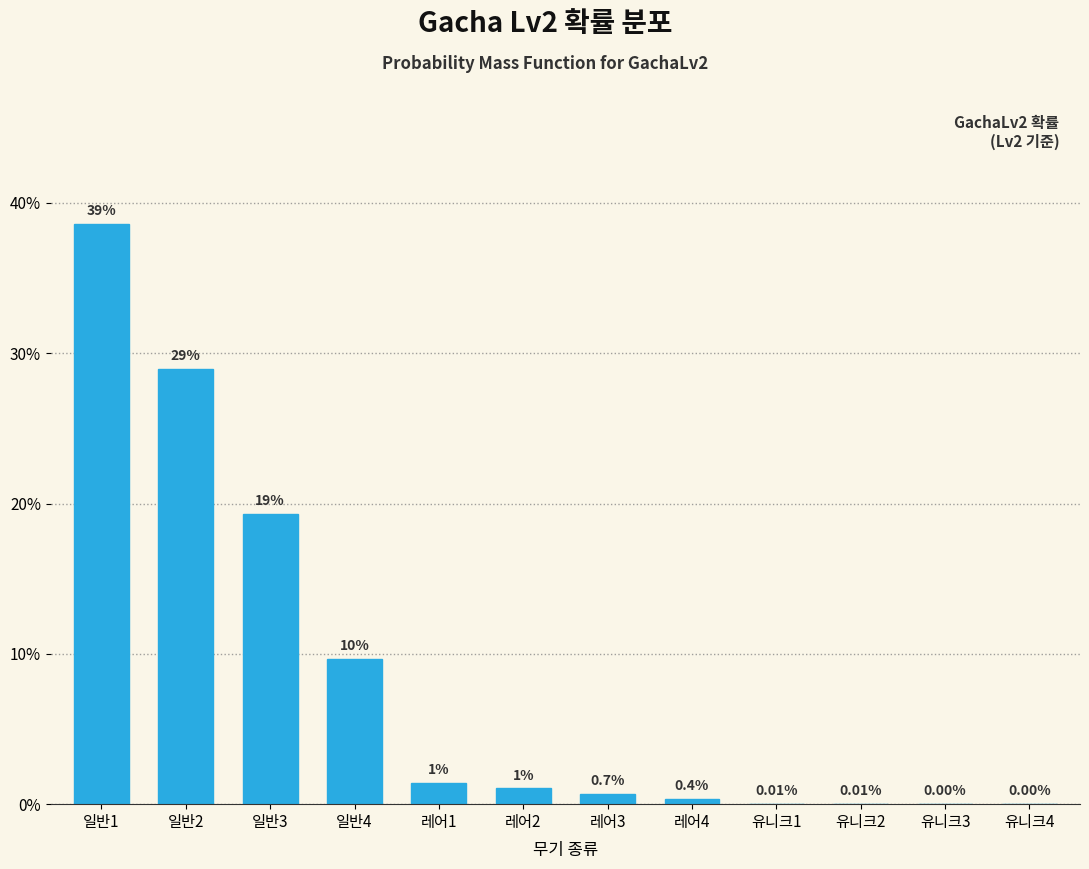

Are the bars horizontal?

No